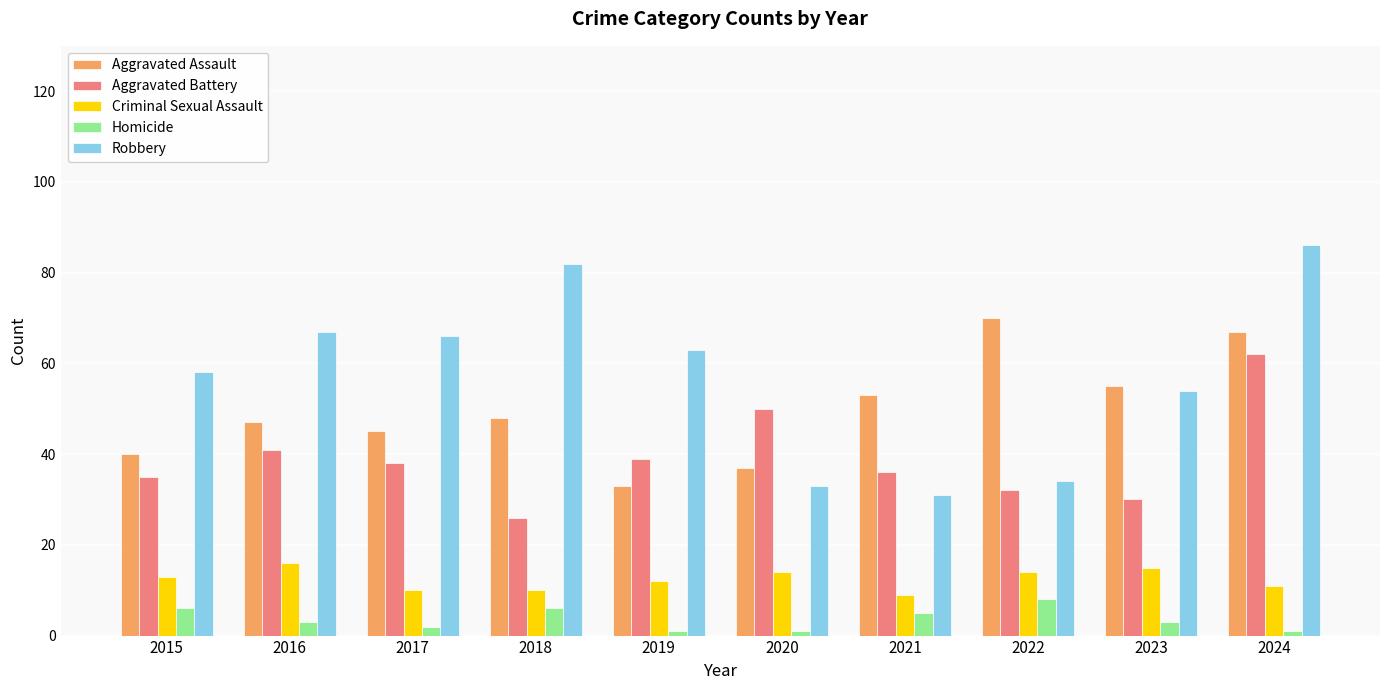

What is the approximate value of Homicide at 2016?

3